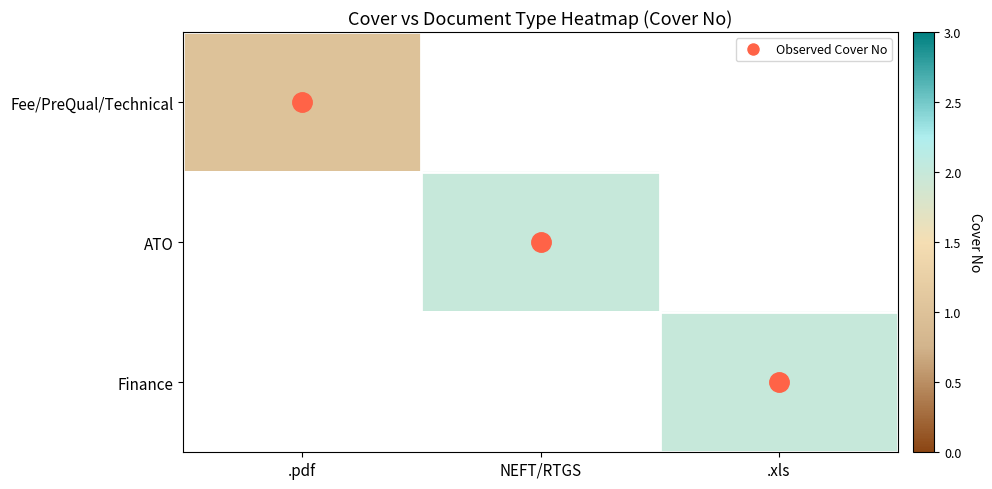

At how many categories does at least one series exceed 1?

2